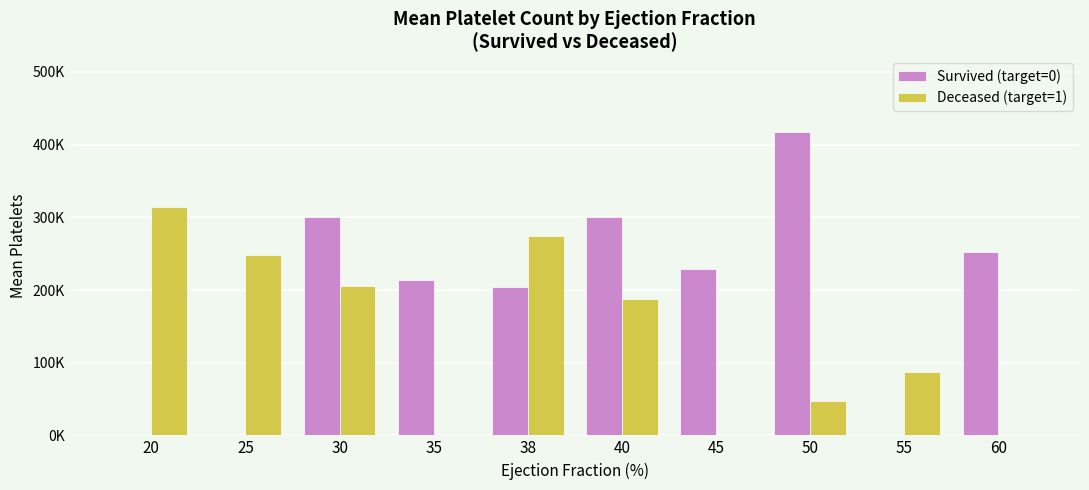

Are the bars grouped side by side (vs. stacked)?

Yes